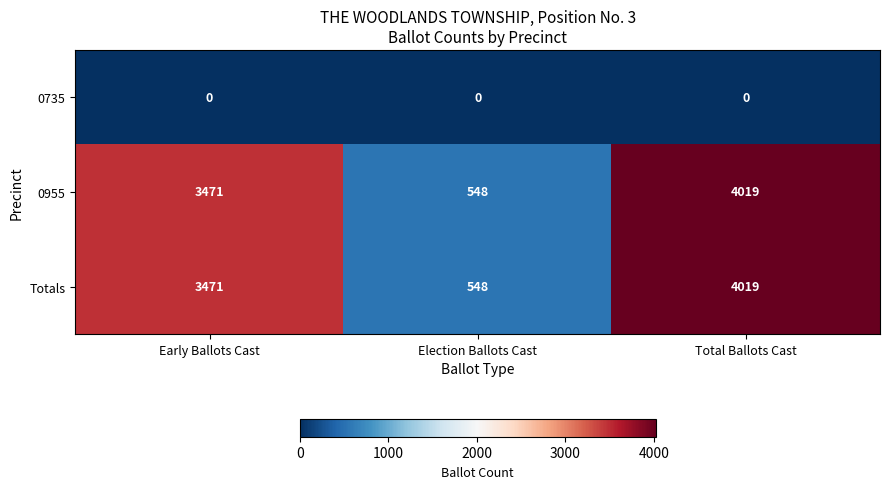

Rank the categories by Totals value from lowest to highest.

Election Ballots Cast, Early Ballots Cast, Total Ballots Cast